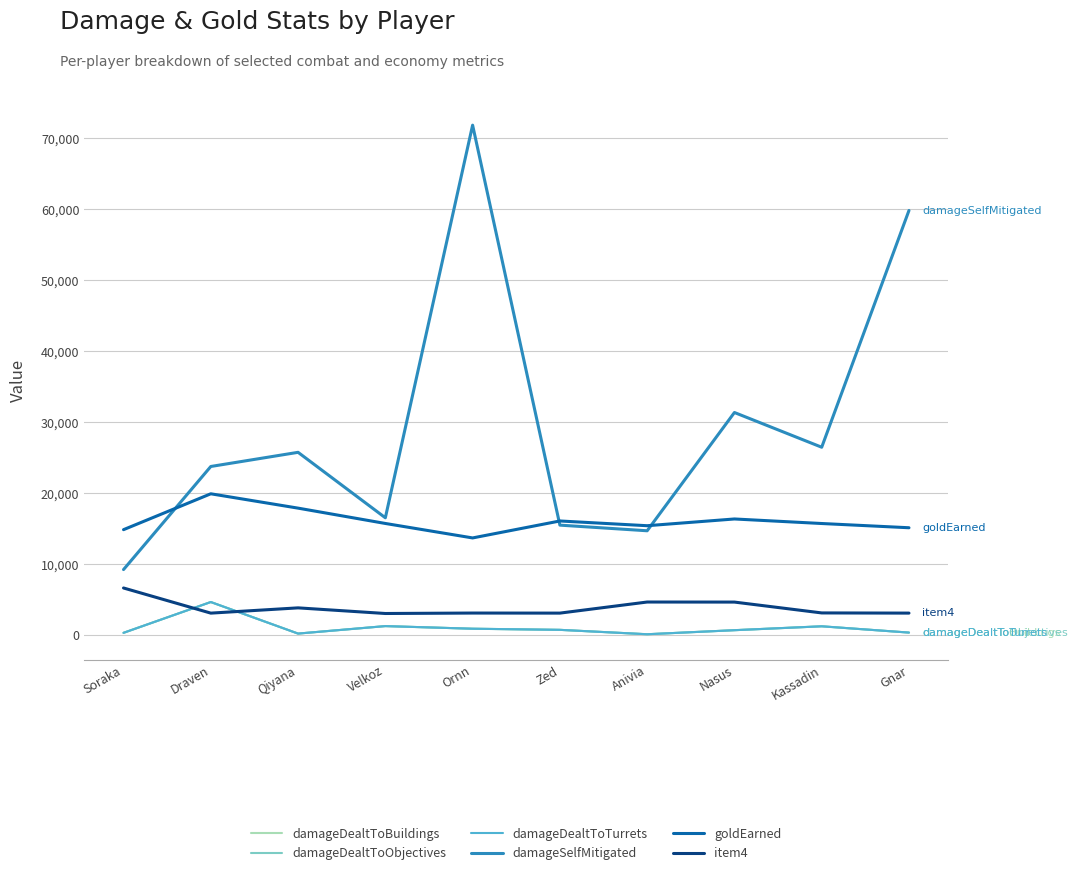

Reading left to right, list all the values displayed in this chart.

damageDealtToBuildings: Soraka=295	Draven=4636	Qiyana=188	Velkoz=1243	Ornn=873	Zed=715	Anivia=95	Nasus=666	Kassadin=1216	Gnar=329
damageDealtToObjectives: Soraka=295	Draven=4636	Qiyana=188	Velkoz=1243	Ornn=873	Zed=715	Anivia=95	Nasus=666	Kassadin=1216	Gnar=329
damageDealtToTurrets: Soraka=295	Draven=4636	Qiyana=188	Velkoz=1243	Ornn=873	Zed=715	Anivia=95	Nasus=666	Kassadin=1216	Gnar=329
damageSelfMitigated: Soraka=9211	Draven=23743	Qiyana=25739	Velkoz=16512	Ornn=71857	Zed=15475	Anivia=14681	Nasus=31352	Kassadin=26457	Gnar=59830
goldEarned: Soraka=14837	Draven=19894	Qiyana=17872	Velkoz=15711	Ornn=13671	Zed=16062	Anivia=15394	Nasus=16344	Kassadin=15704	Gnar=15107
item4: Soraka=6616	Draven=3072	Qiyana=3814	Velkoz=3020	Ornn=3083	Zed=3074	Anivia=4637	Nasus=4629	Kassadin=3100	Gnar=3075